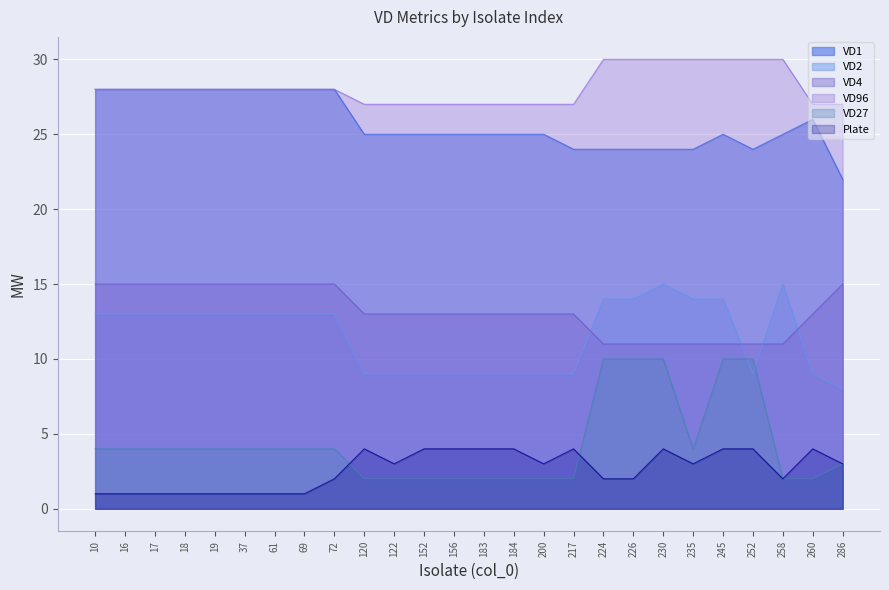

True or false: VD4 and VD96 cross at least once.

False